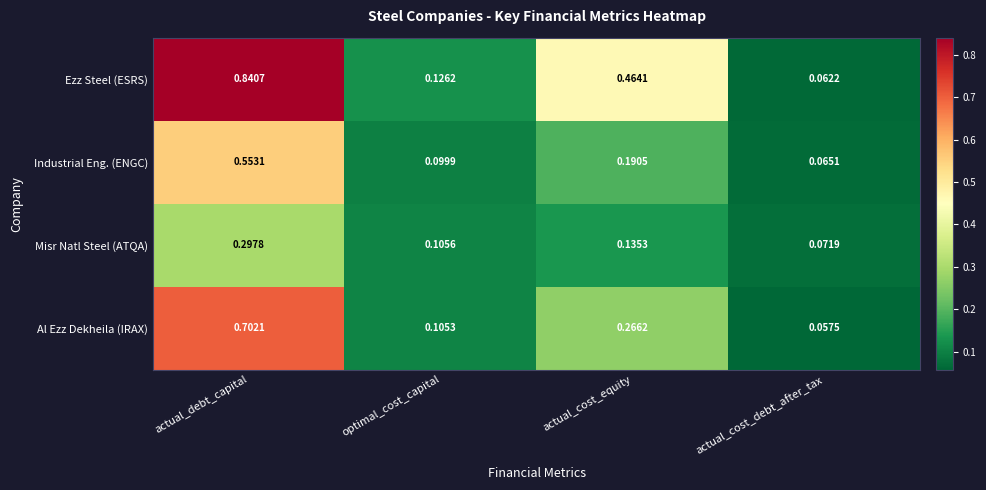

At which label is Al Ezz Dekheila (IRAX) closest to 0?

actual_cost_debt_after_tax